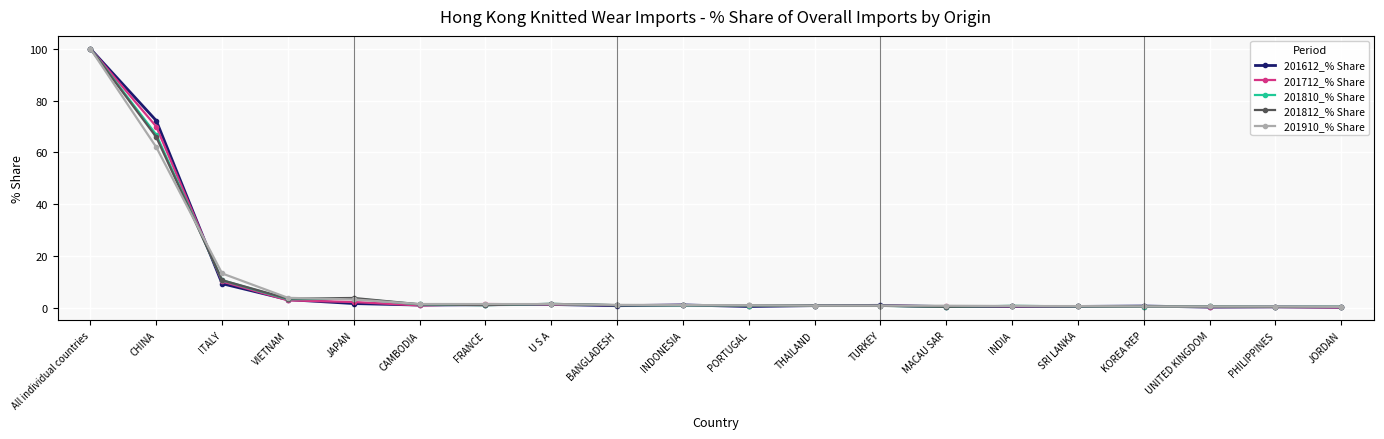

What is the label of the 13th point from the right?

U S A